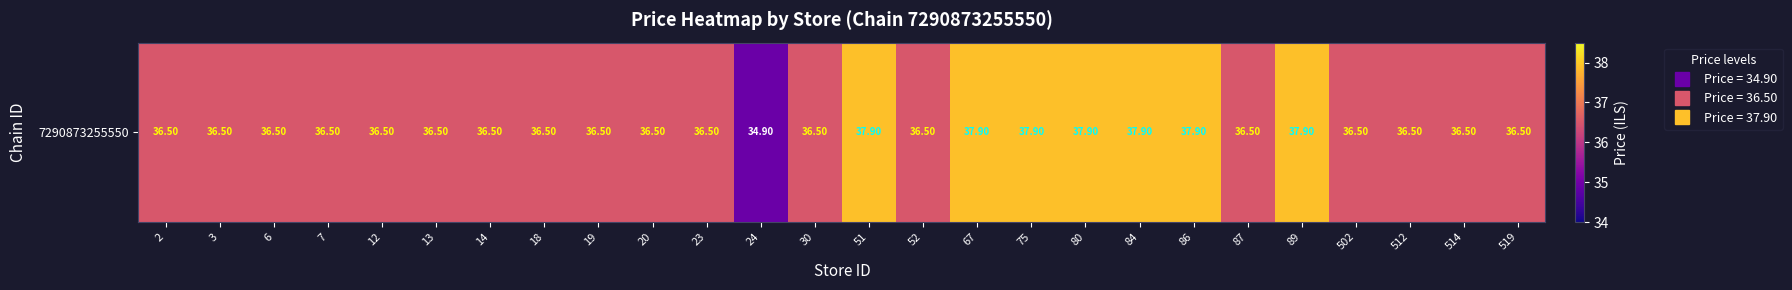

At which label does the data first exceed 36?

2